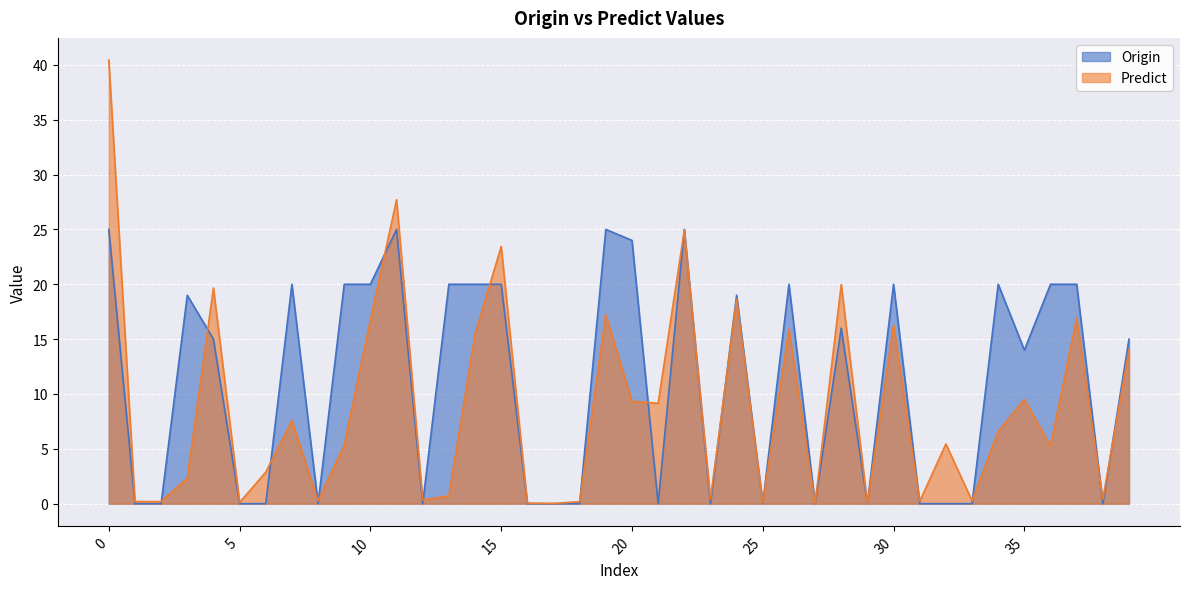

How many interior local peaks does the Predict series have?

13